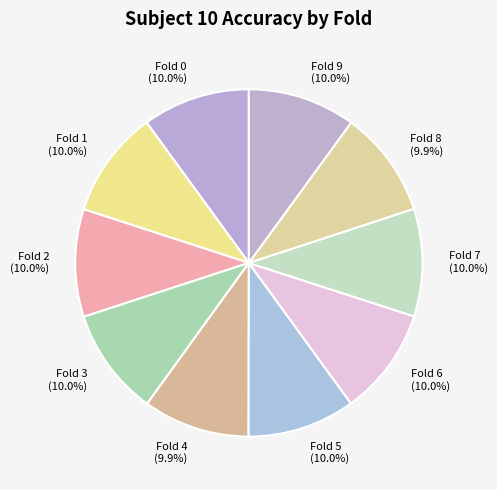

Does any single category account for the majority?

No